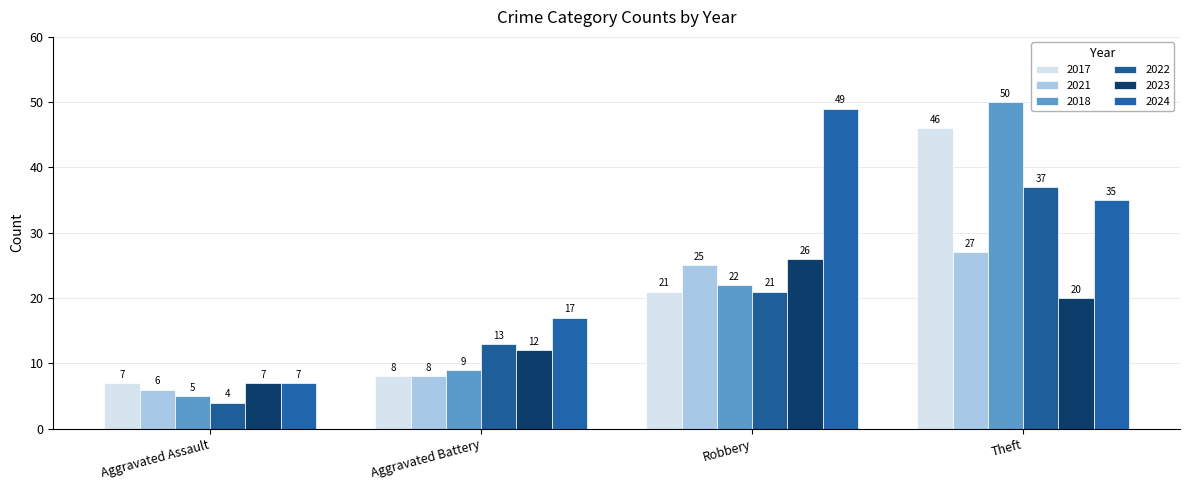

How many 2023 values are between 12 and 26?

3